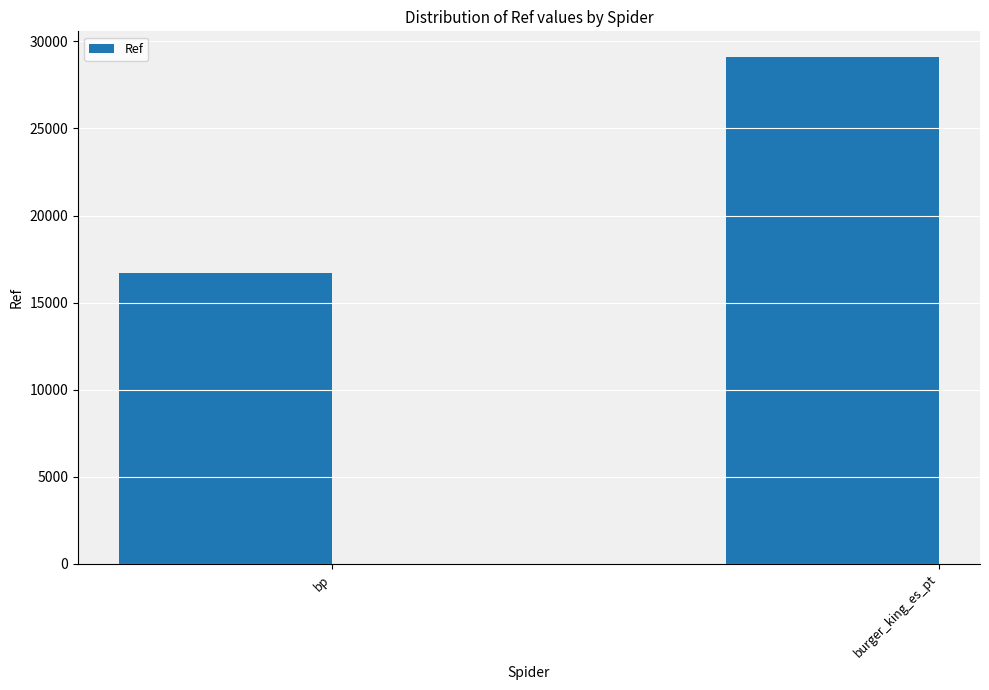

Is it true that the value at bp is 24862?

False